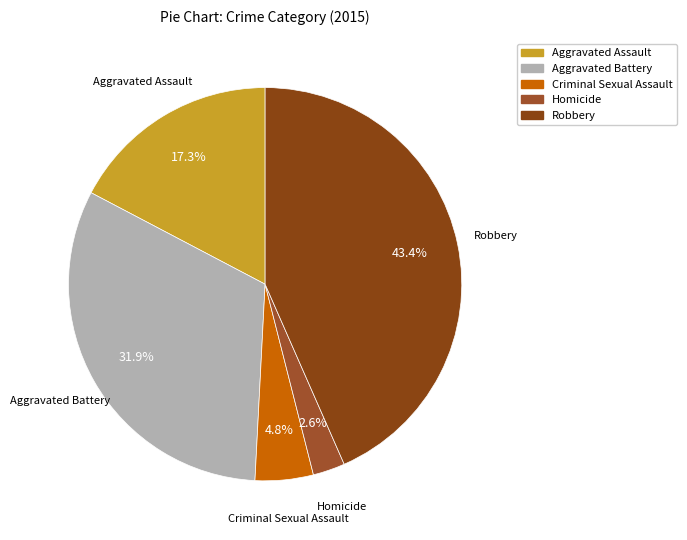

Is it true that Criminal Sexual Assault is 5% of the pie?

True